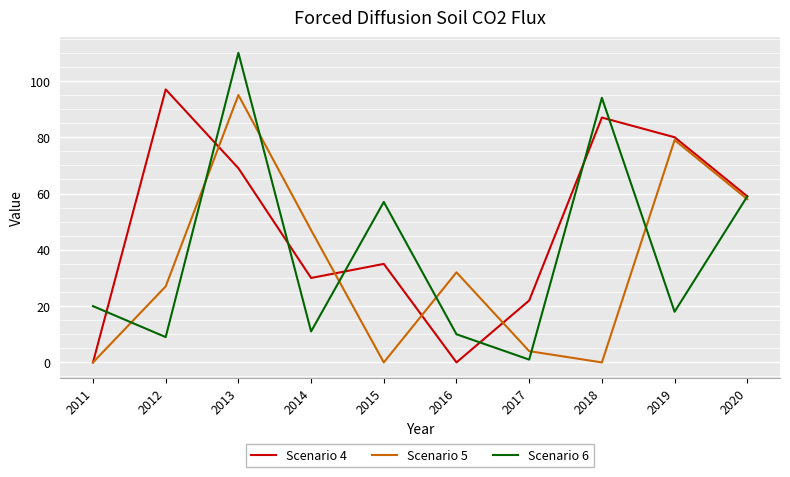

Does the chart display data point markers on the line(s)?

No